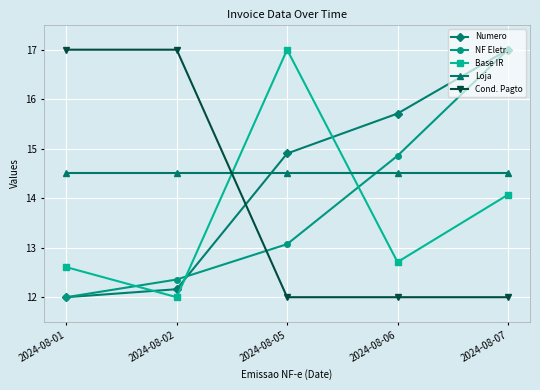

How many interior local peaks does the Base IR series have?

1